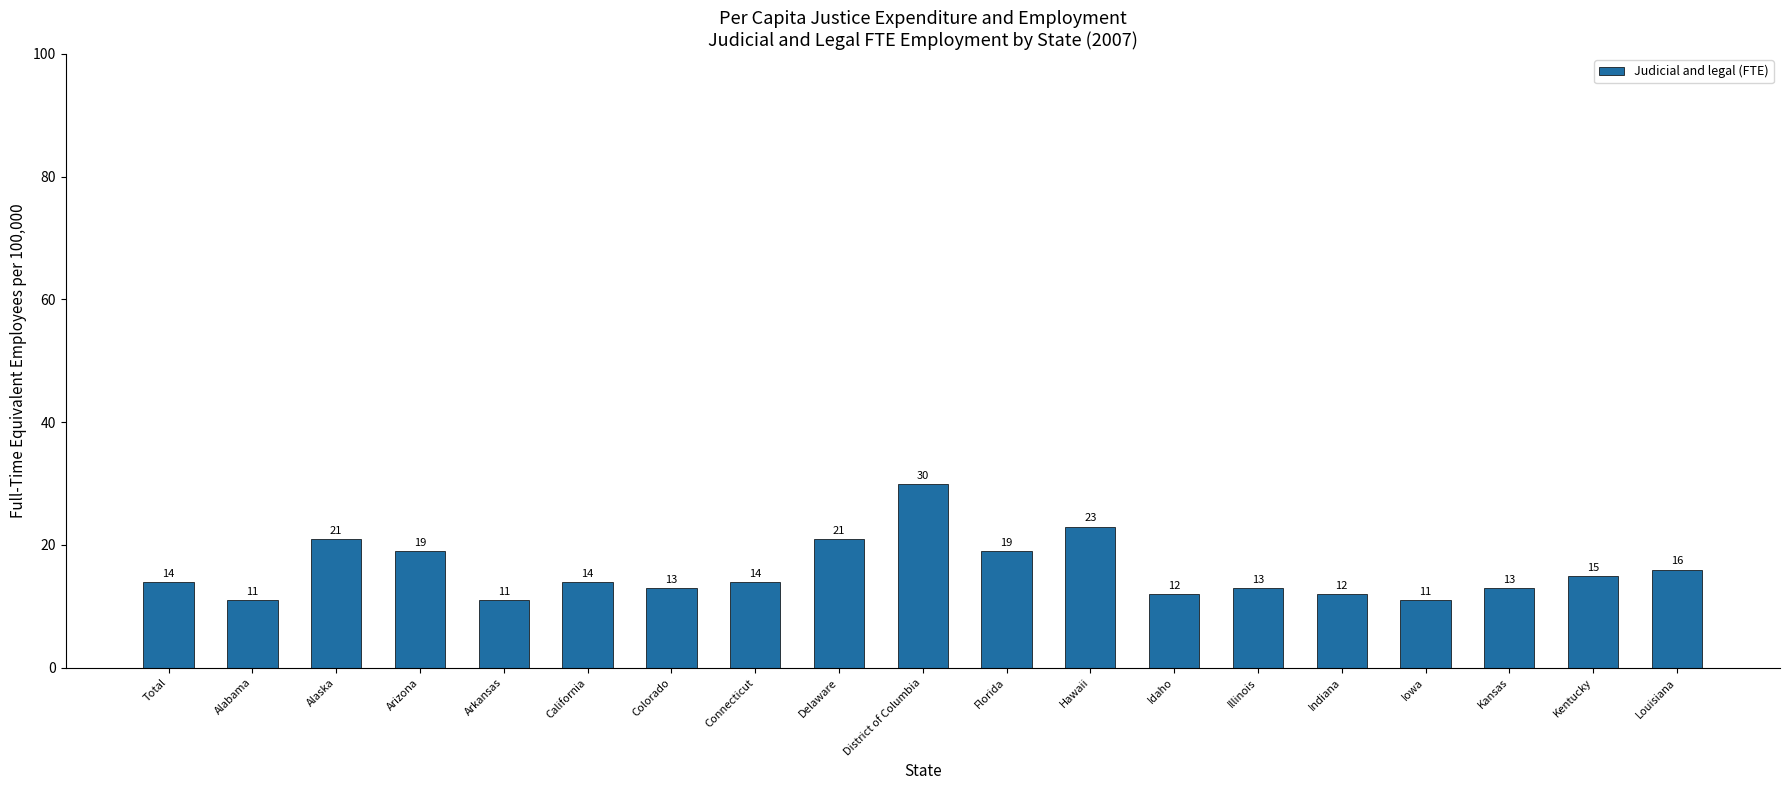

How many values are below 14?

8